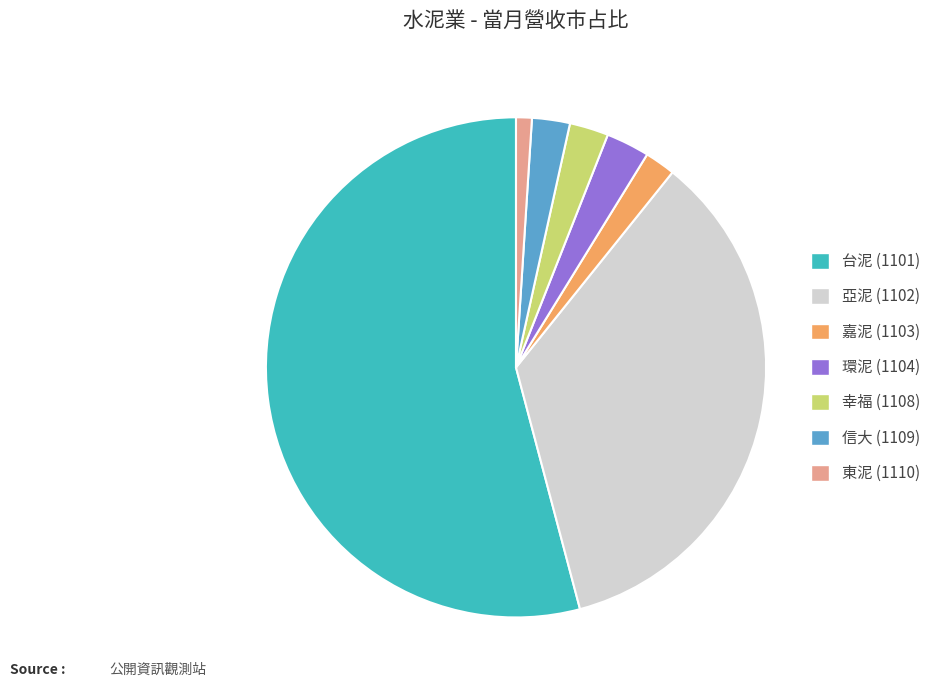

Count the number of slices in the pie.

7